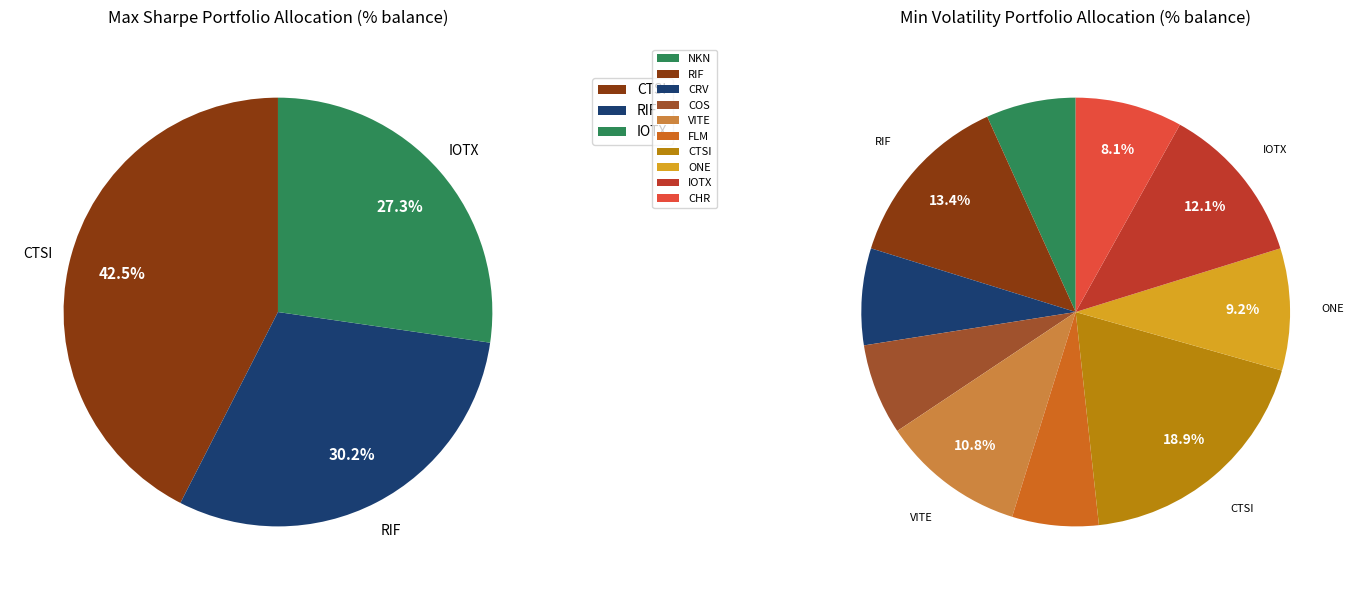

Count the number of slices in the pie.

10